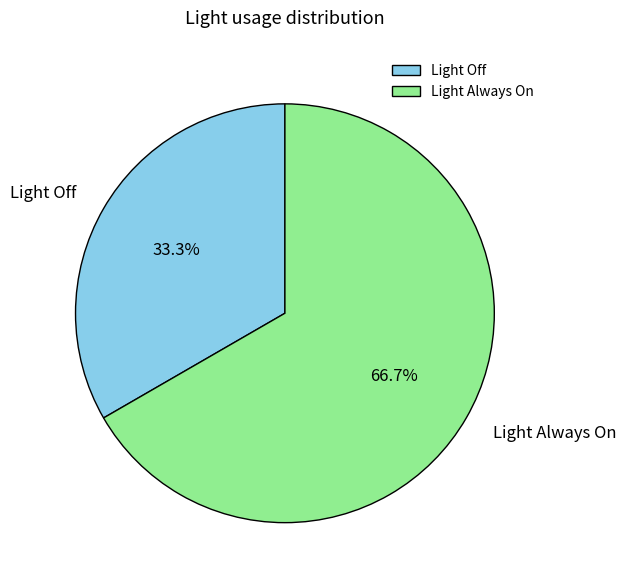

To the nearest percent, what is the difference between the Light Always On and Light Off slice percentages?

33%